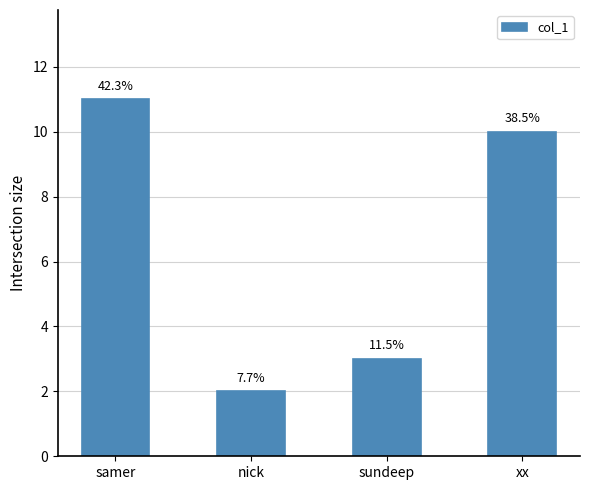

What is the label of the 4th bar from the left?

xx